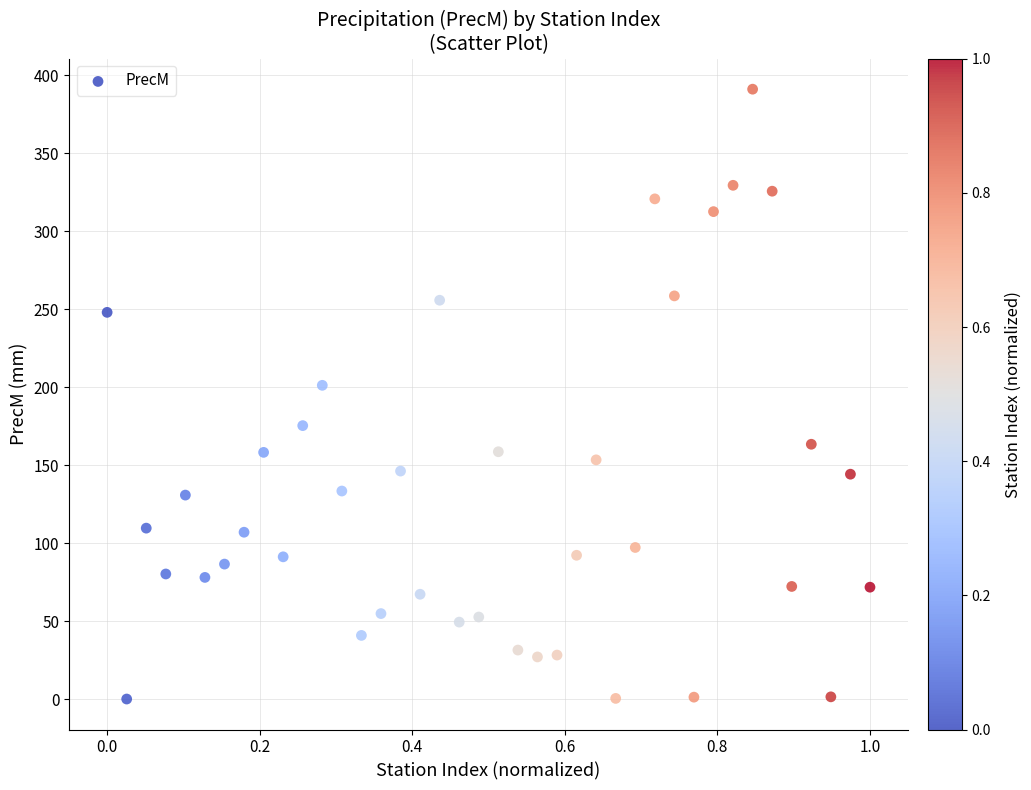

What Y value in the scatter plot is closest to 195?

201.2